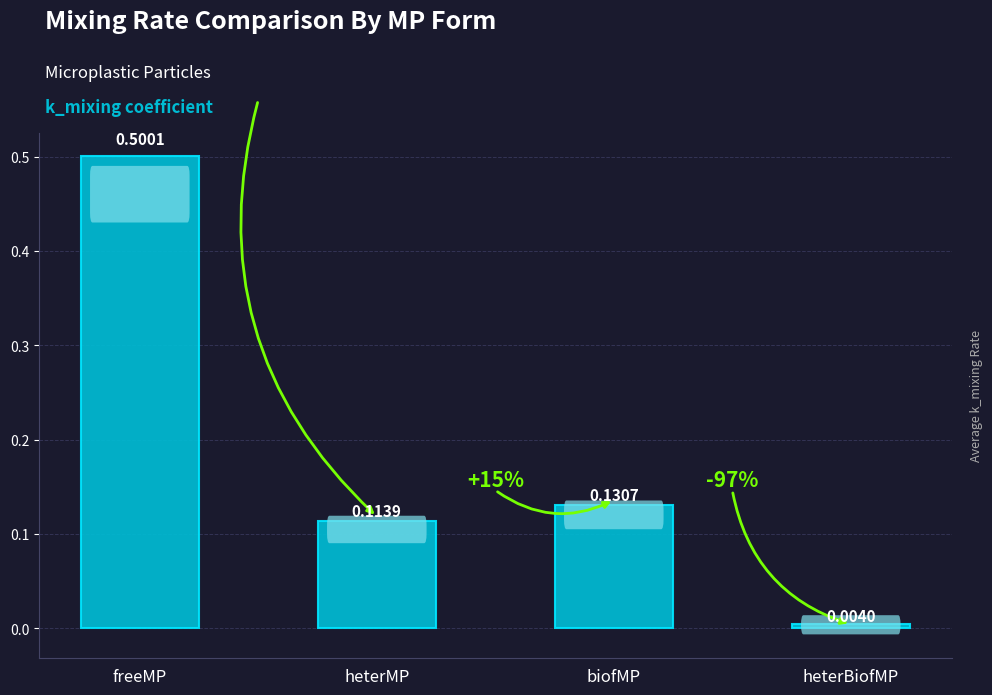

How many data points does each series have?

4